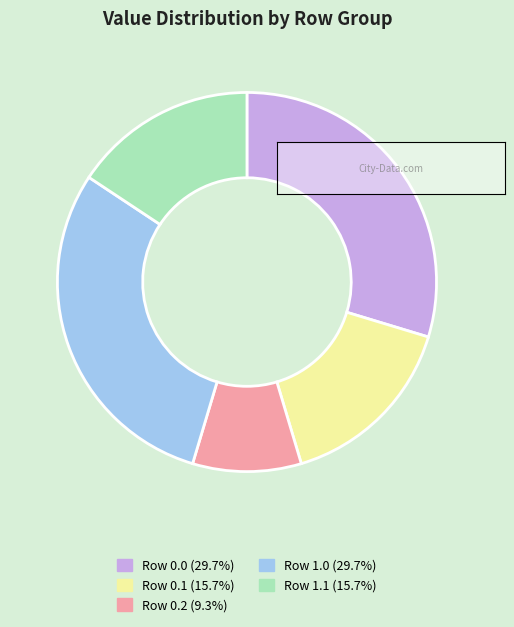

Count the number of slices in the pie.

5